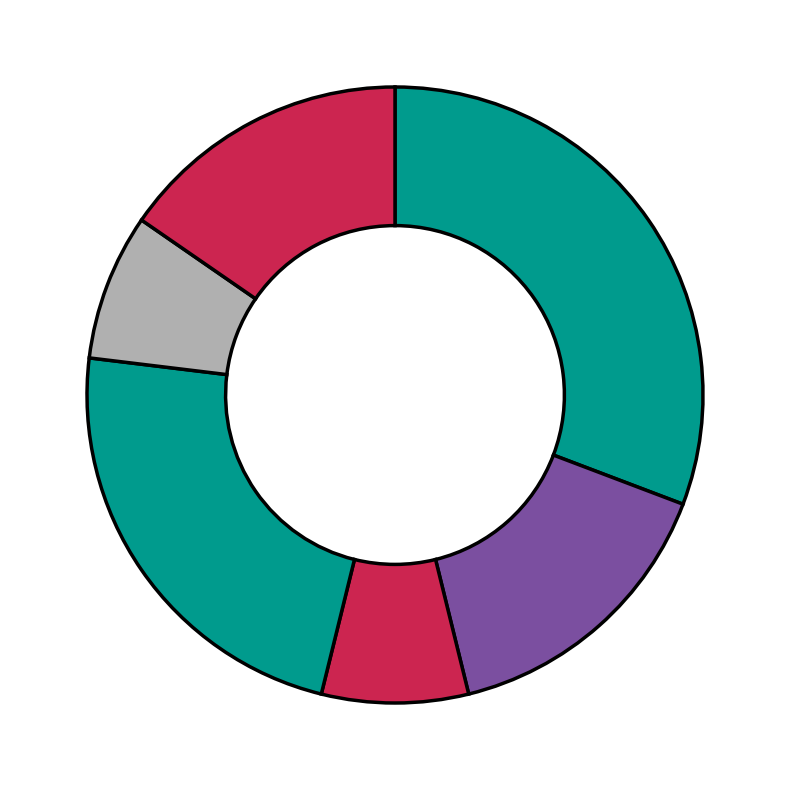

Rank the categories by value from lowest to highest.

A3, A5, A2, A6, A4, A1